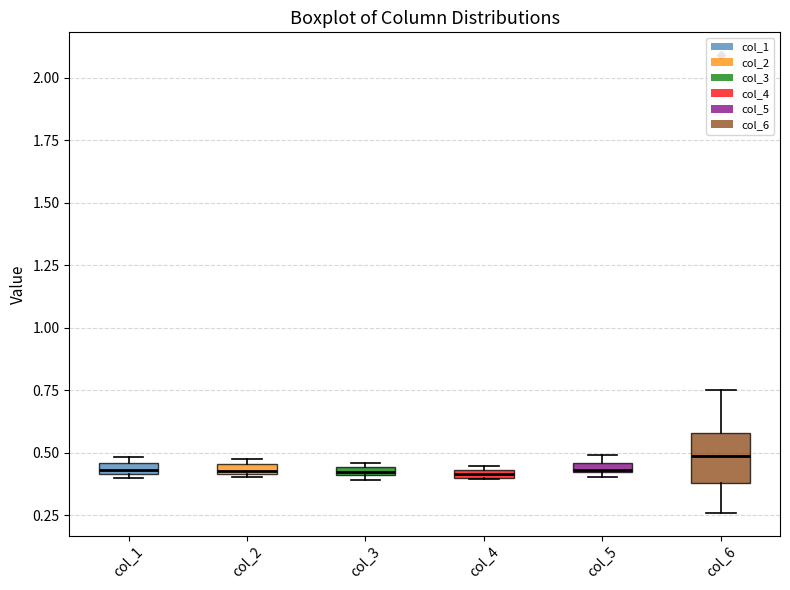

Where is the lower edge of the box for col_1 on the y-axis? The values are not printed on the chart, so give them approximately, as read against the axis.

0.40